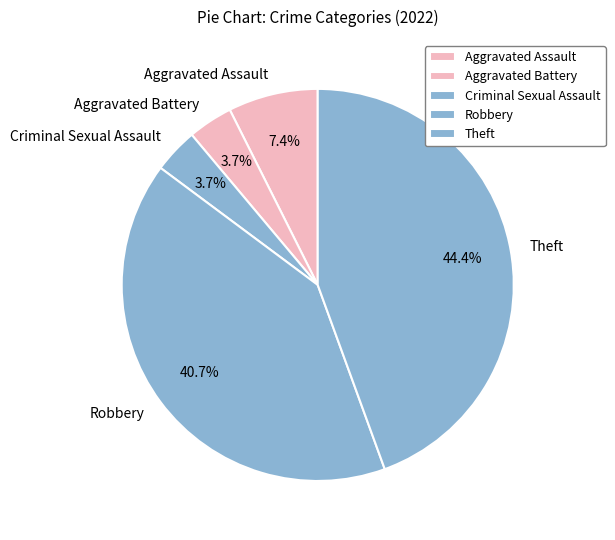

Count the number of slices in the pie.

5